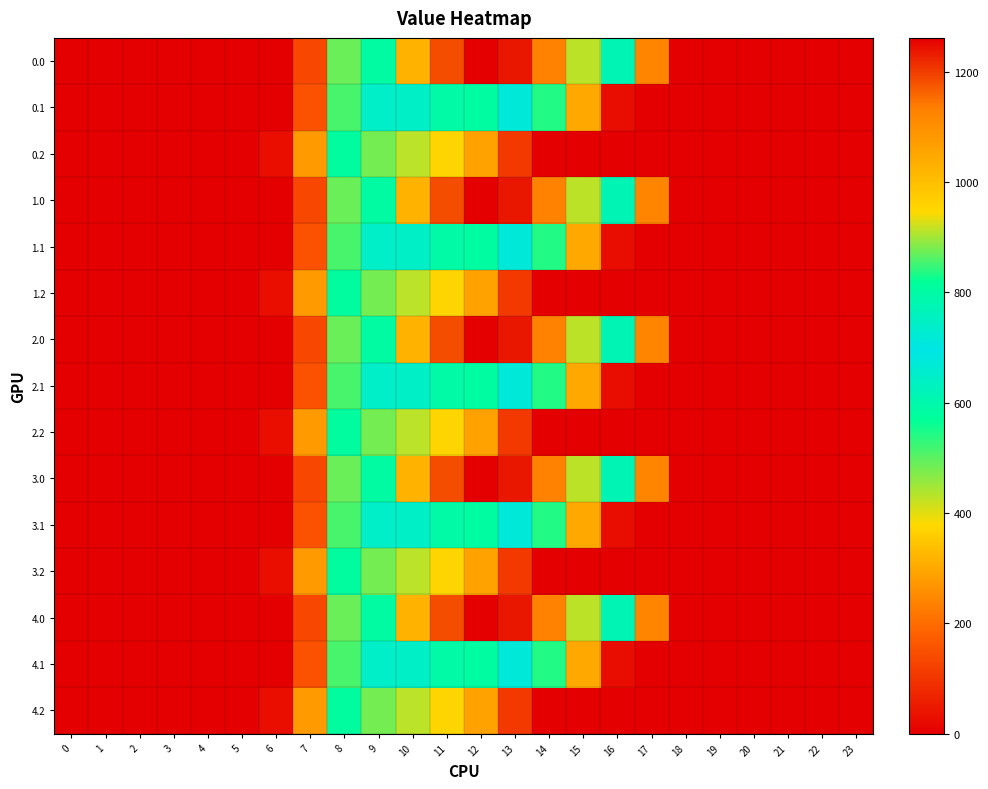

Reading left to right, transcribe all the data shown in this chart.

0.0: 0=0.0	1=0.0	2=0.0	3=0.0	4=0.0	5=0.0	6=0.0	7=134.3	8=489.3	9=804.0	10=1023.2	11=1185.2	12=1261.6	13=1237.4	14=1128.6	15=911.8	16=613.0	17=243.5	18=0.0	19=0.0	20=0.0	21=0.0	22=0.0	23=0.0
0.1: 0=0.0	1=0.0	2=0.0	3=0.0	4=0.0	5=0.0	6=0.0	7=153.2	8=514.8	9=646.9	10=742.1	11=800.2	12=806.9	13=715.3	14=544.1	15=301.4	16=26.8	17=0.0	18=0.0	19=0.0	20=0.0	21=0.0	22=0.0	23=0.0
0.2: 0=0.0	1=0.0	2=0.0	3=0.0	4=0.0	5=0.0	6=29.3	7=276.9	8=576.6	9=480.7	10=430.5	11=374.4	12=289.5	13=107.8	14=0.0	15=0.0	16=0.0	17=0.0	18=0.0	19=0.0	20=0.0	21=0.0	22=0.0	23=0.0
1.0: 0=0.0	1=0.0	2=0.0	3=0.0	4=0.0	5=0.0	6=0.0	7=134.3	8=489.3	9=804.0	10=1023.2	11=1185.2	12=1261.6	13=1237.4	14=1128.6	15=911.8	16=613.0	17=243.5	18=0.0	19=0.0	20=0.0	21=0.0	22=0.0	23=0.0
1.1: 0=0.0	1=0.0	2=0.0	3=0.0	4=0.0	5=0.0	6=0.0	7=153.2	8=514.8	9=646.9	10=742.1	11=800.2	12=806.9	13=715.3	14=544.1	15=301.4	16=26.8	17=0.0	18=0.0	19=0.0	20=0.0	21=0.0	22=0.0	23=0.0
1.2: 0=0.0	1=0.0	2=0.0	3=0.0	4=0.0	5=0.0	6=29.3	7=276.9	8=576.6	9=480.7	10=430.5	11=374.4	12=289.5	13=107.8	14=0.0	15=0.0	16=0.0	17=0.0	18=0.0	19=0.0	20=0.0	21=0.0	22=0.0	23=0.0
2.0: 0=0.0	1=0.0	2=0.0	3=0.0	4=0.0	5=0.0	6=0.0	7=134.3	8=489.3	9=804.0	10=1023.2	11=1185.2	12=1261.6	13=1237.4	14=1128.6	15=911.8	16=613.0	17=243.5	18=0.0	19=0.0	20=0.0	21=0.0	22=0.0	23=0.0
2.1: 0=0.0	1=0.0	2=0.0	3=0.0	4=0.0	5=0.0	6=0.0	7=153.2	8=514.8	9=646.9	10=742.1	11=800.2	12=806.9	13=715.3	14=544.1	15=301.4	16=26.8	17=0.0	18=0.0	19=0.0	20=0.0	21=0.0	22=0.0	23=0.0
2.2: 0=0.0	1=0.0	2=0.0	3=0.0	4=0.0	5=0.0	6=29.3	7=276.9	8=576.6	9=480.7	10=430.5	11=374.4	12=289.5	13=107.8	14=0.0	15=0.0	16=0.0	17=0.0	18=0.0	19=0.0	20=0.0	21=0.0	22=0.0	23=0.0
3.0: 0=0.0	1=0.0	2=0.0	3=0.0	4=0.0	5=0.0	6=0.0	7=134.3	8=489.3	9=804.0	10=1023.2	11=1185.2	12=1261.6	13=1237.4	14=1128.6	15=911.8	16=613.0	17=243.5	18=0.0	19=0.0	20=0.0	21=0.0	22=0.0	23=0.0
3.1: 0=0.0	1=0.0	2=0.0	3=0.0	4=0.0	5=0.0	6=0.0	7=153.2	8=514.8	9=646.9	10=742.1	11=800.2	12=806.9	13=715.3	14=544.1	15=301.4	16=26.8	17=0.0	18=0.0	19=0.0	20=0.0	21=0.0	22=0.0	23=0.0
3.2: 0=0.0	1=0.0	2=0.0	3=0.0	4=0.0	5=0.0	6=29.3	7=276.9	8=576.6	9=480.7	10=430.5	11=374.4	12=289.5	13=107.8	14=0.0	15=0.0	16=0.0	17=0.0	18=0.0	19=0.0	20=0.0	21=0.0	22=0.0	23=0.0
4.0: 0=0.0	1=0.0	2=0.0	3=0.0	4=0.0	5=0.0	6=0.0	7=134.3	8=489.3	9=804.0	10=1023.2	11=1185.2	12=1261.6	13=1237.4	14=1128.6	15=911.8	16=613.0	17=243.5	18=0.0	19=0.0	20=0.0	21=0.0	22=0.0	23=0.0
4.1: 0=0.0	1=0.0	2=0.0	3=0.0	4=0.0	5=0.0	6=0.0	7=153.2	8=514.8	9=646.9	10=742.1	11=800.2	12=806.9	13=715.3	14=544.1	15=301.4	16=26.8	17=0.0	18=0.0	19=0.0	20=0.0	21=0.0	22=0.0	23=0.0
4.2: 0=0.0	1=0.0	2=0.0	3=0.0	4=0.0	5=0.0	6=29.3	7=276.9	8=576.6	9=480.7	10=430.5	11=374.4	12=289.5	13=107.8	14=0.0	15=0.0	16=0.0	17=0.0	18=0.0	19=0.0	20=0.0	21=0.0	22=0.0	23=0.0